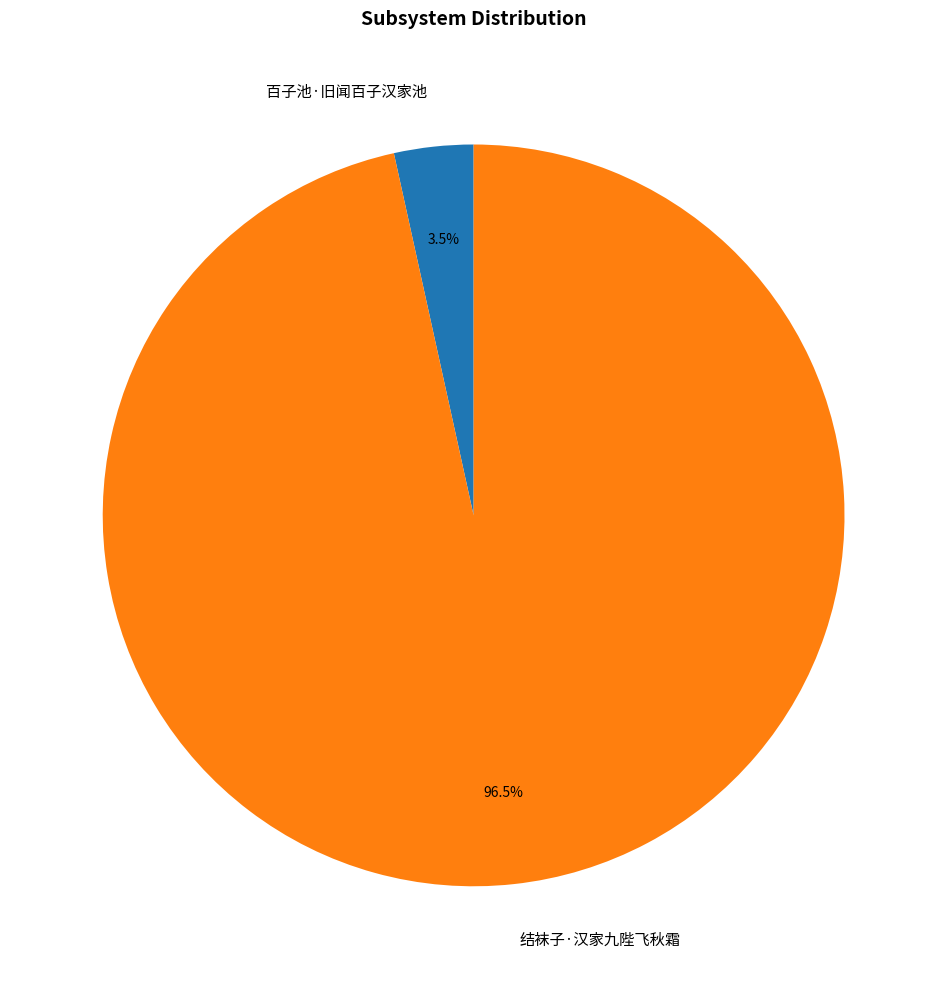

To the nearest percent, what is the average slice percentage?

50%